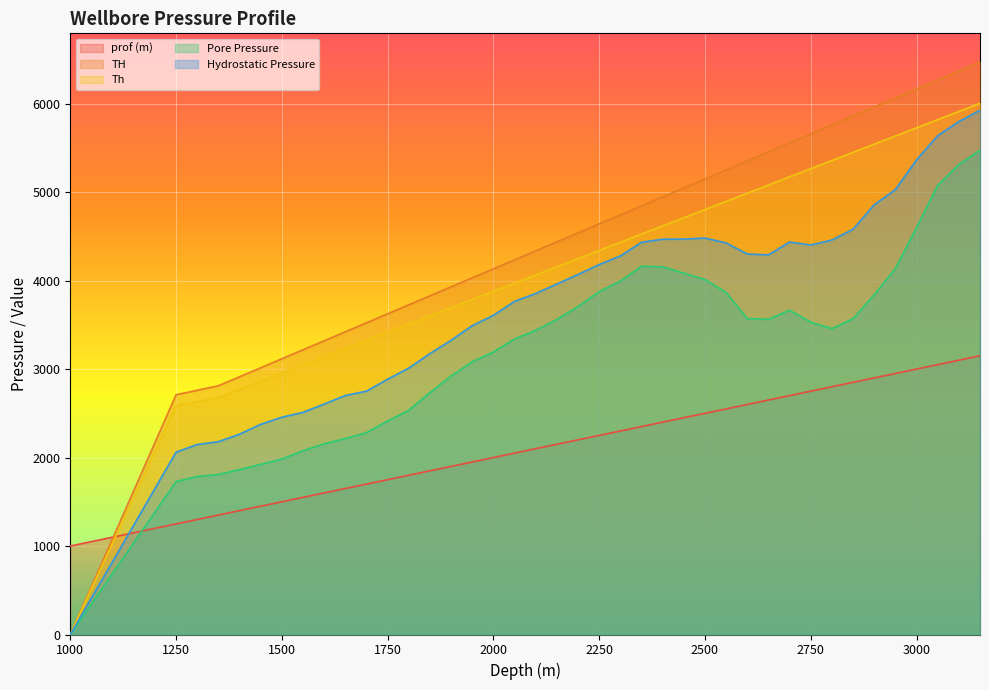

The Pore Pressure series shows 9659.6 at 3150. True or false?

False